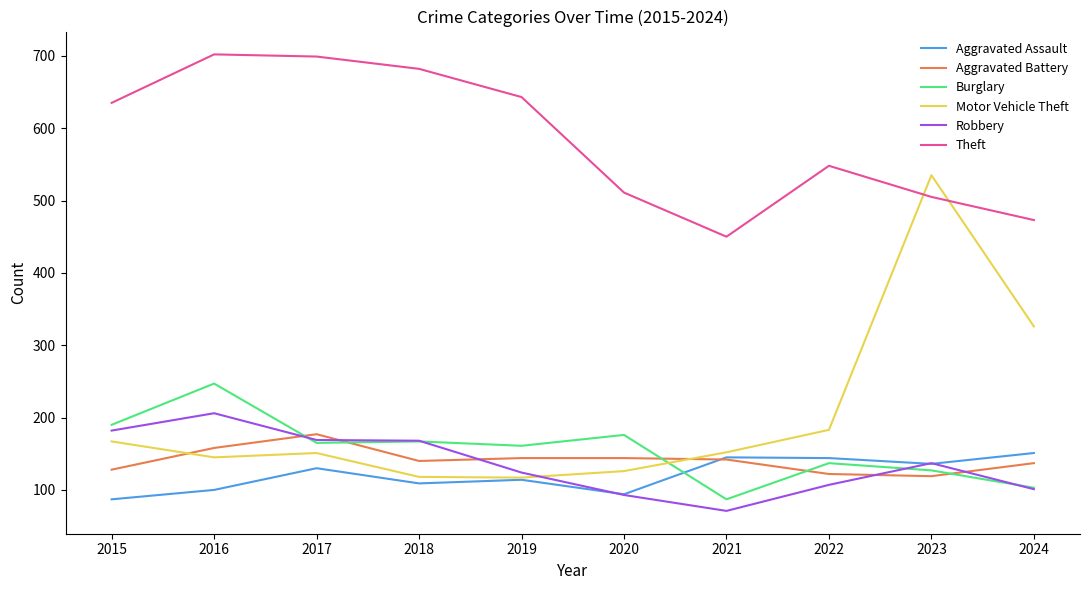

True or false: Aggravated Assault and Robbery intersect in this chart.

True